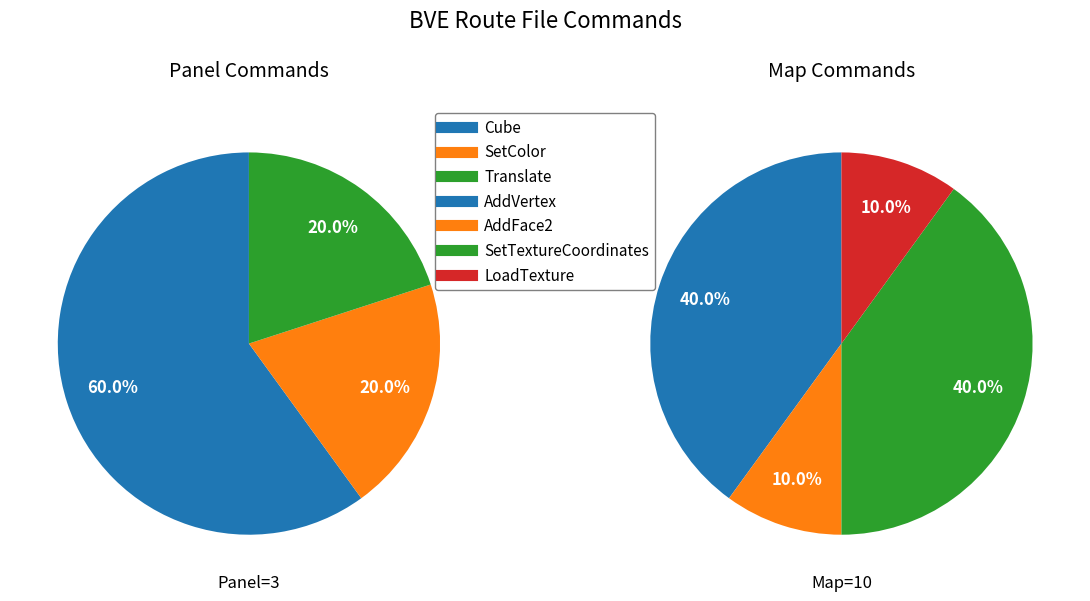

Is it true that SetColor is 1% of the pie?

False